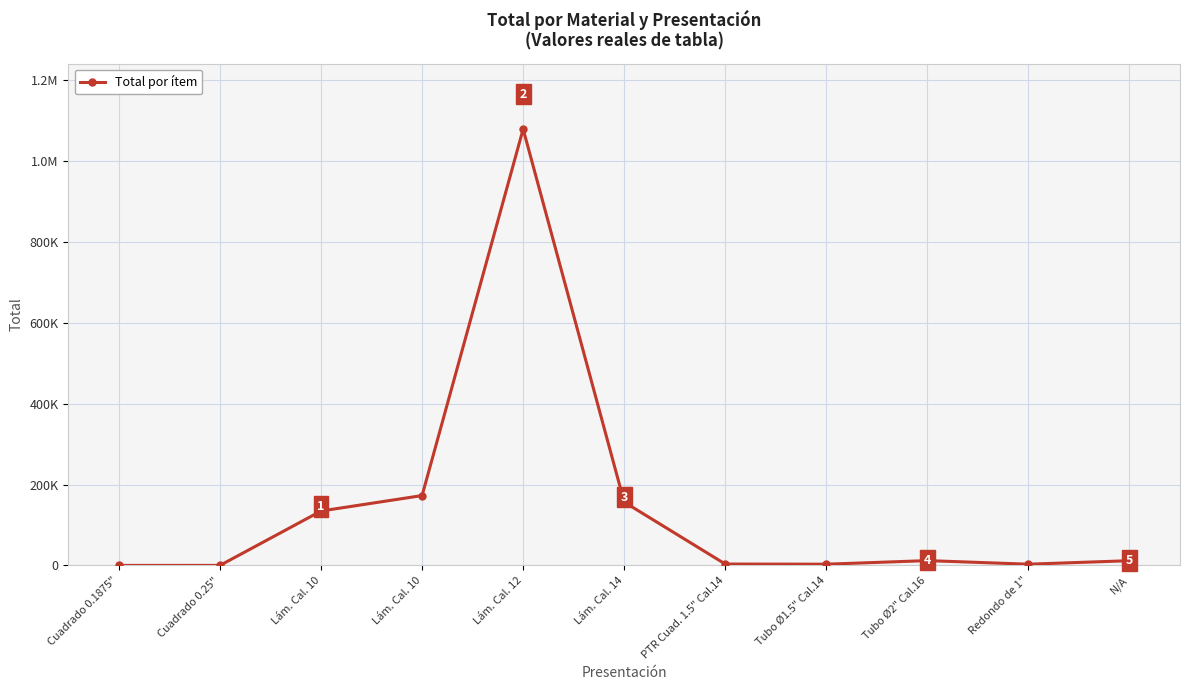

The value at Cuadrado 0.1875" is 45.5. True or false?

False